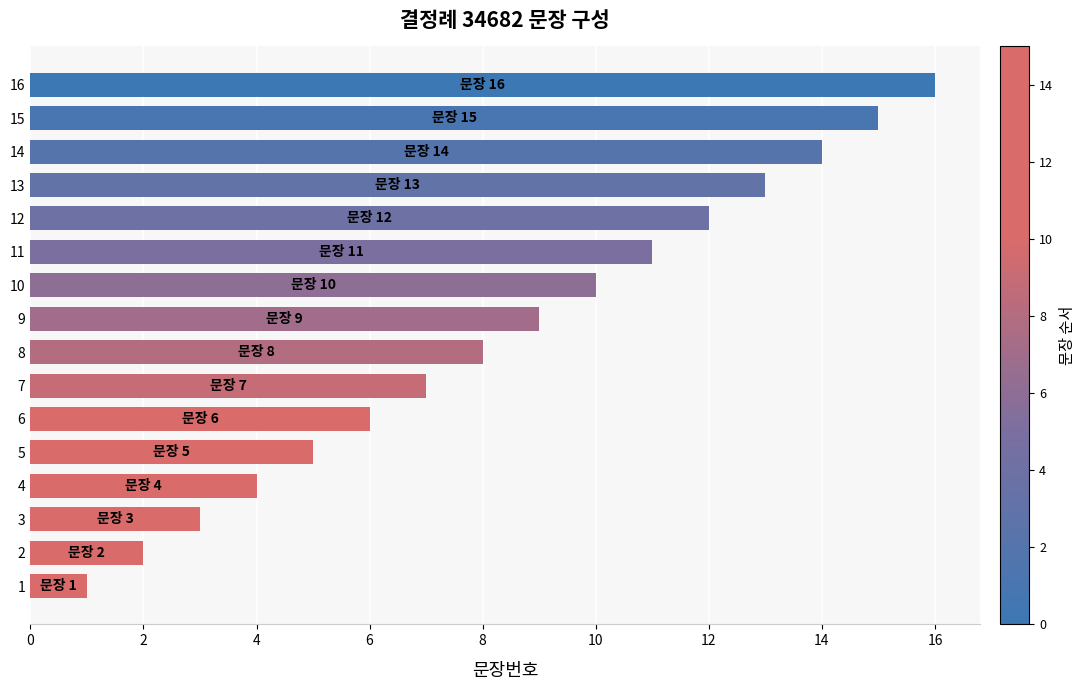

What is the minimum value shown in the chart?

1